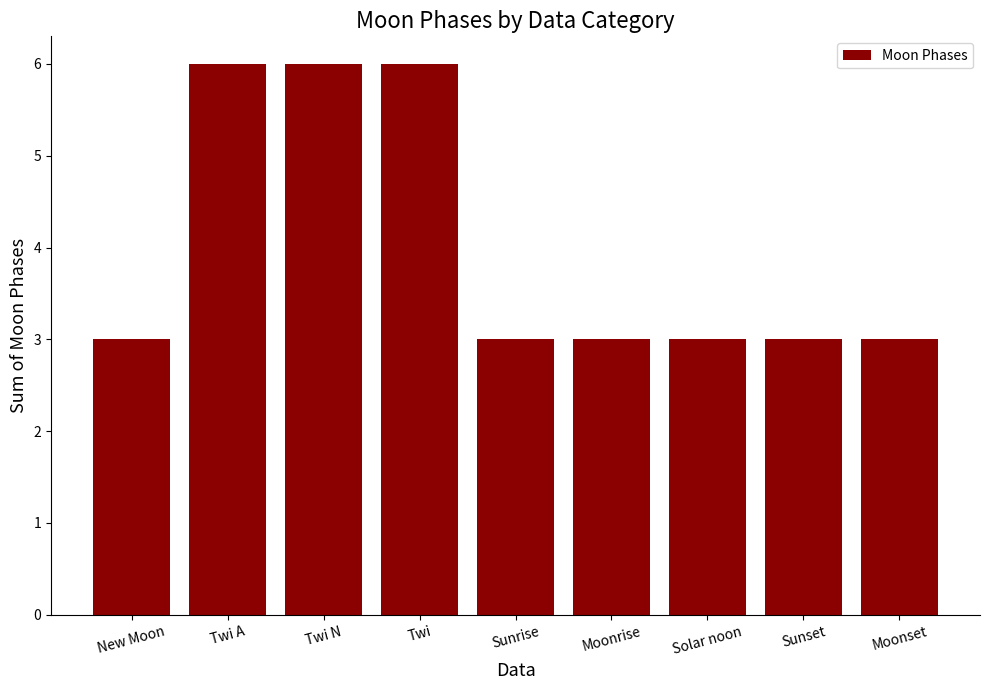

Is it true that the value at Twi A is 6?

True